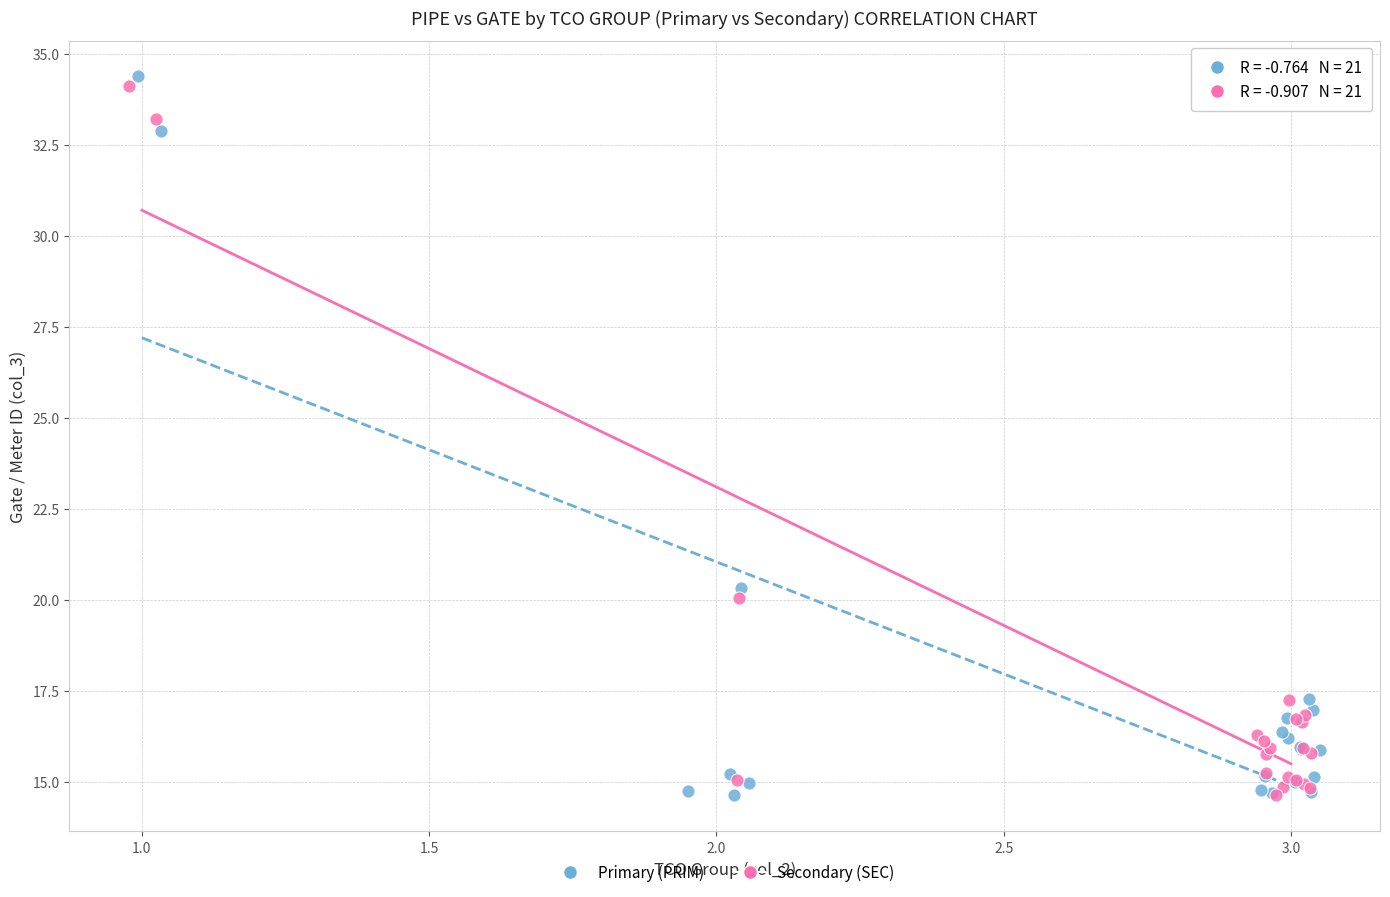

Which series has the widest spread of Y values?

Primary (PRIM)